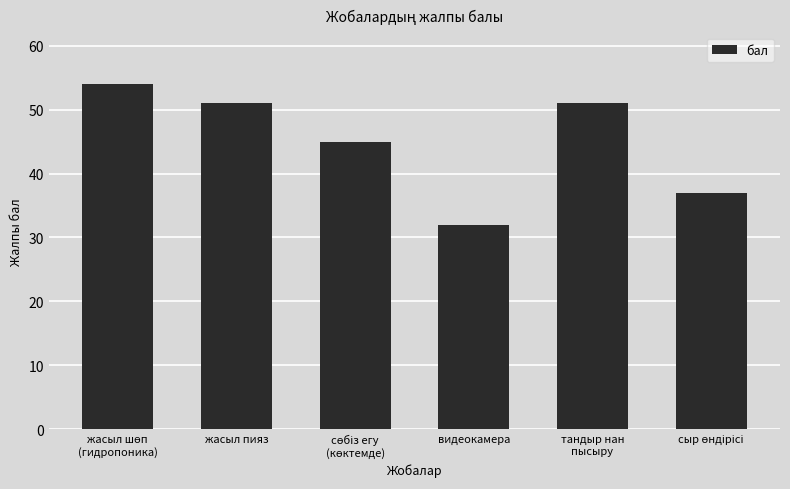

The value at видеокамера is 46. True or false?

False